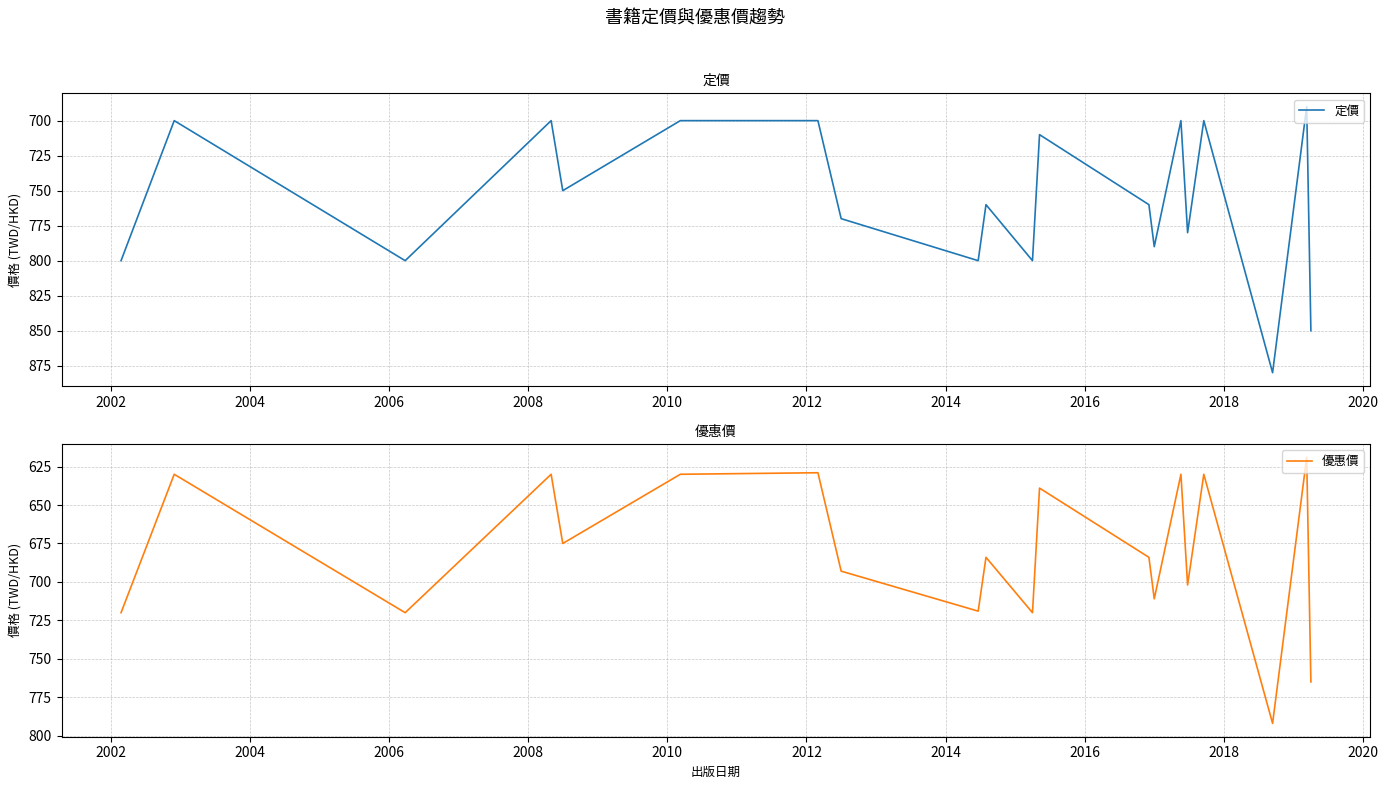

True or false: 優惠價 and 定價 cross at least once.

False